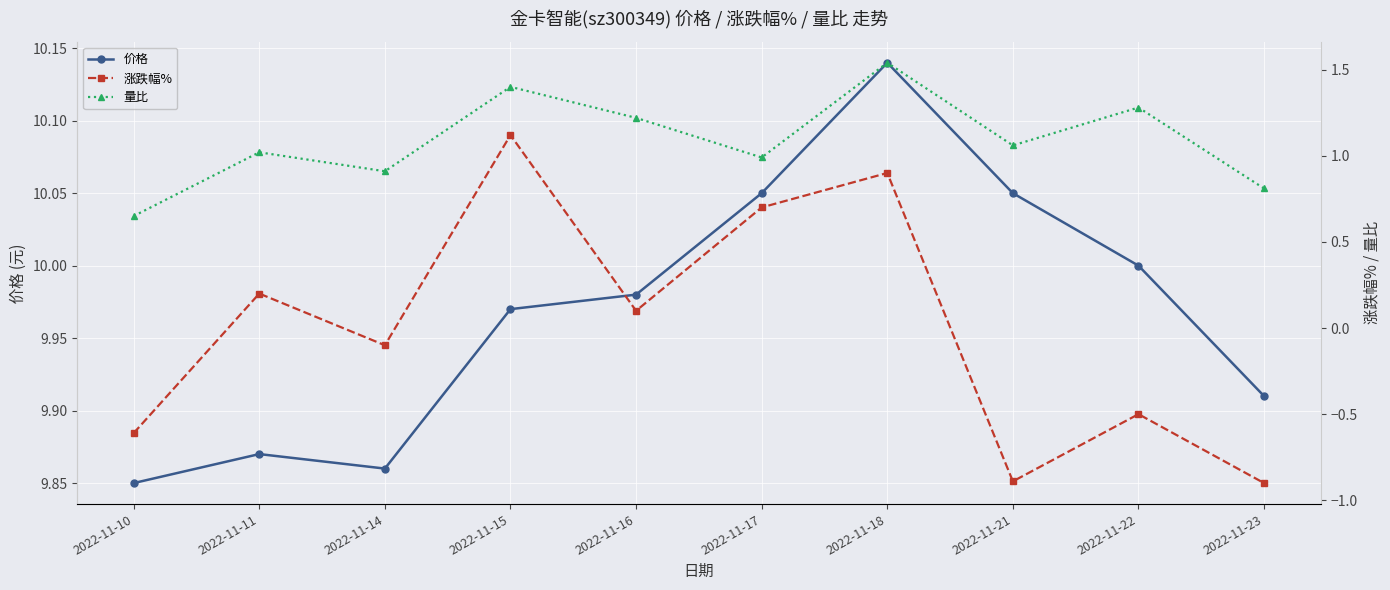

What is the sum of the 价格 values at 2022-11-15 and 2022-11-14?

19.8